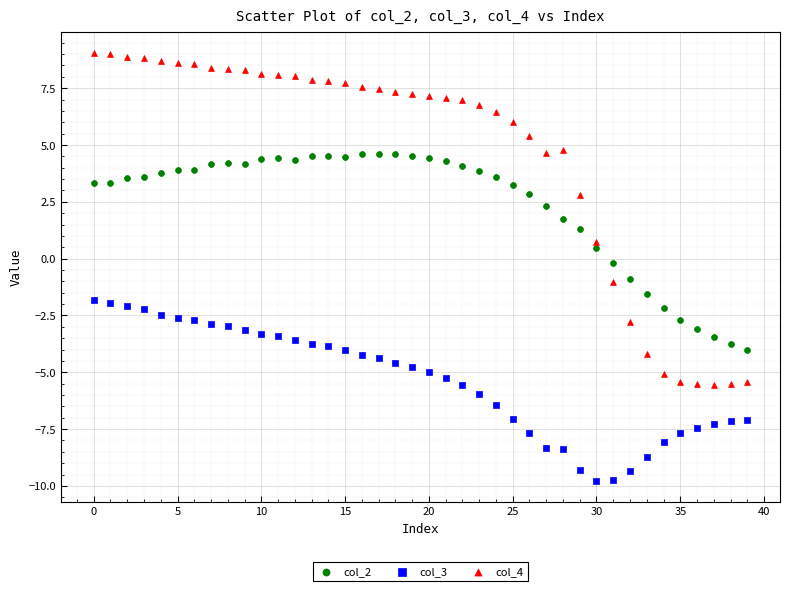

Which series reaches the maximum Y coordinate?

col_4